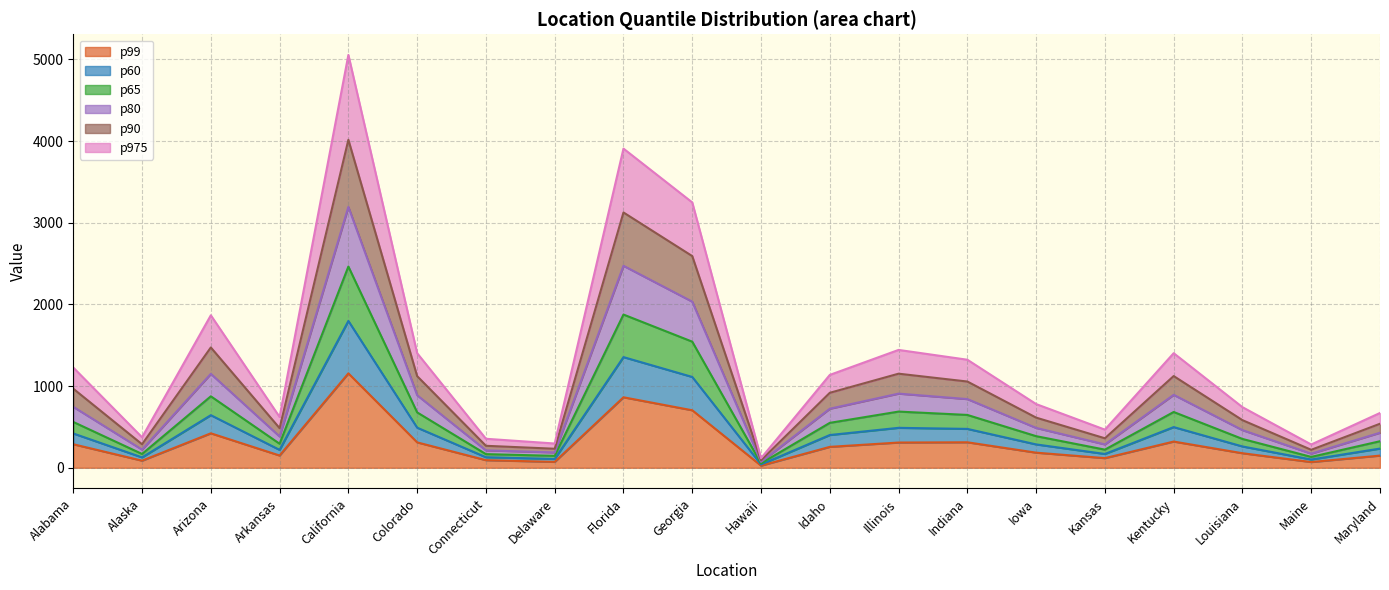

At which category is the sum across all series the highest?

California